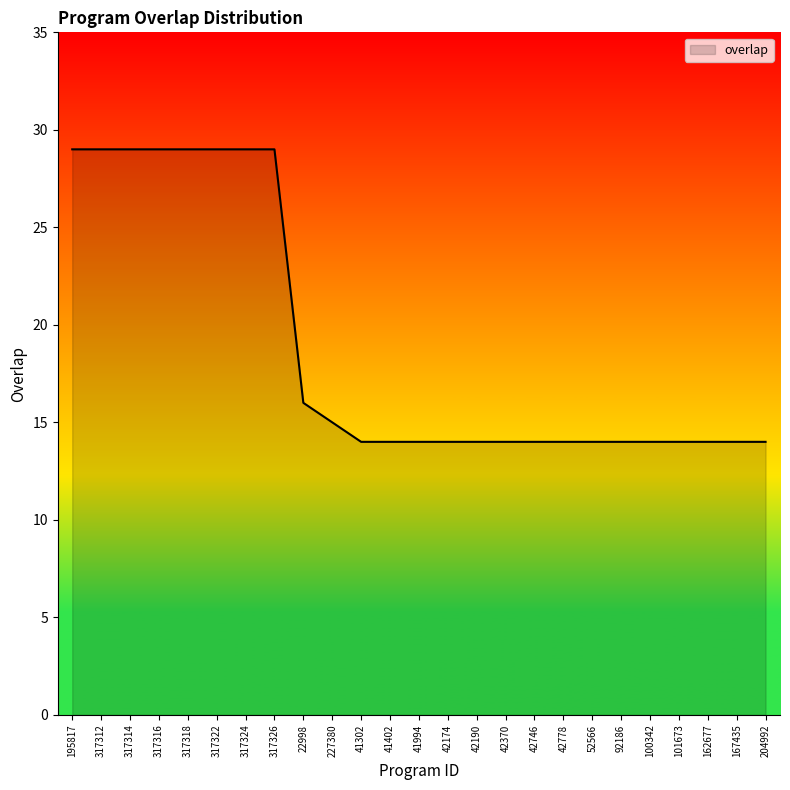

What position from the right is 317316?

22